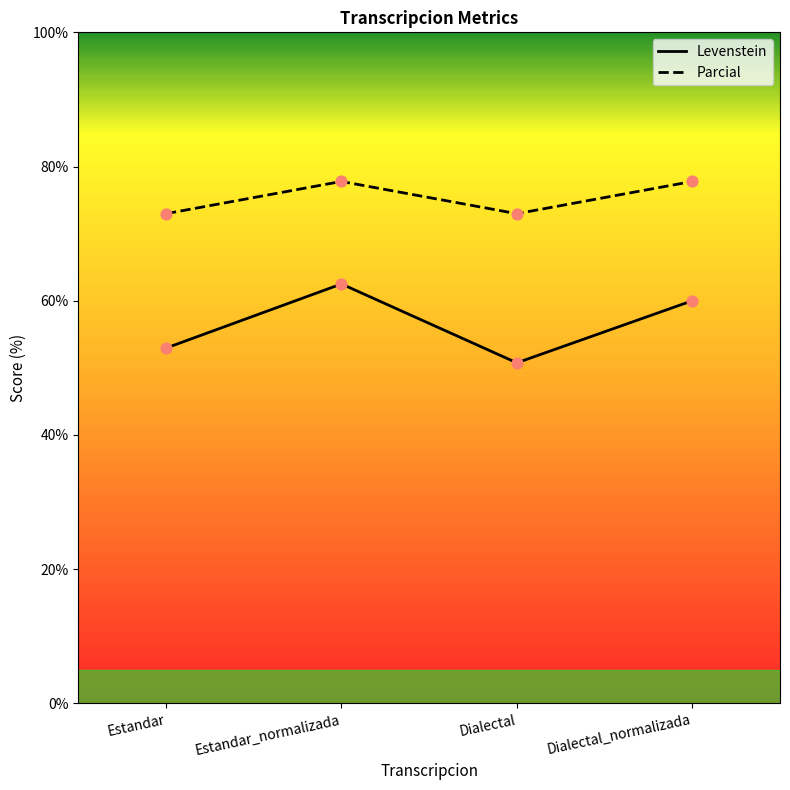

Which series reaches the maximum Y coordinate?

Parcial